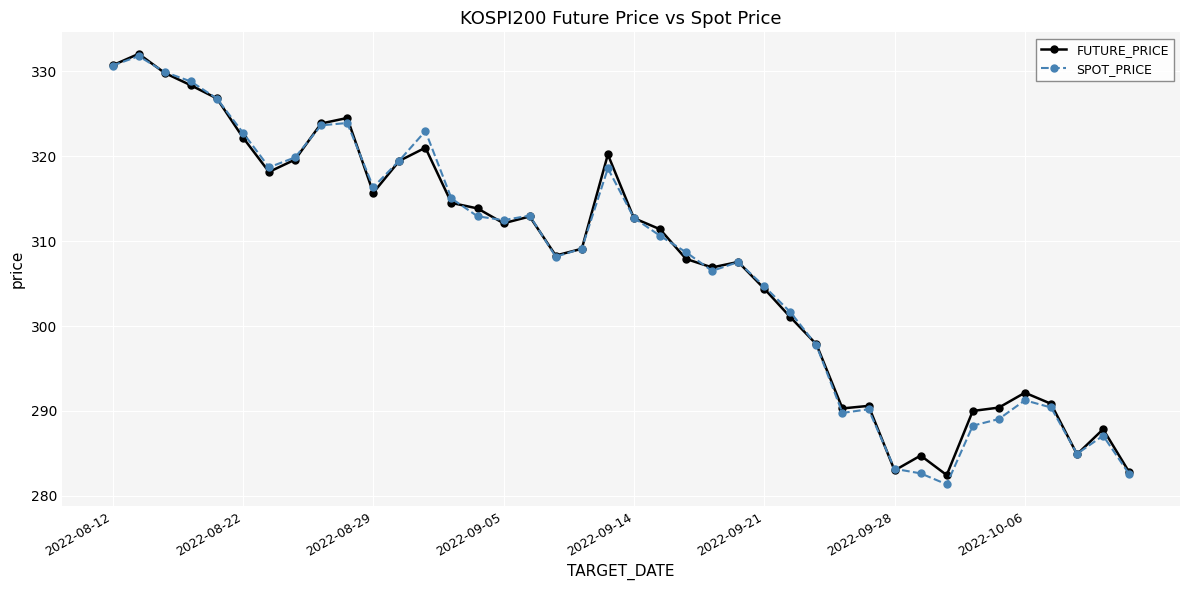

True or false: FUTURE_PRICE has more than 1 points higher than both neighbors.

True